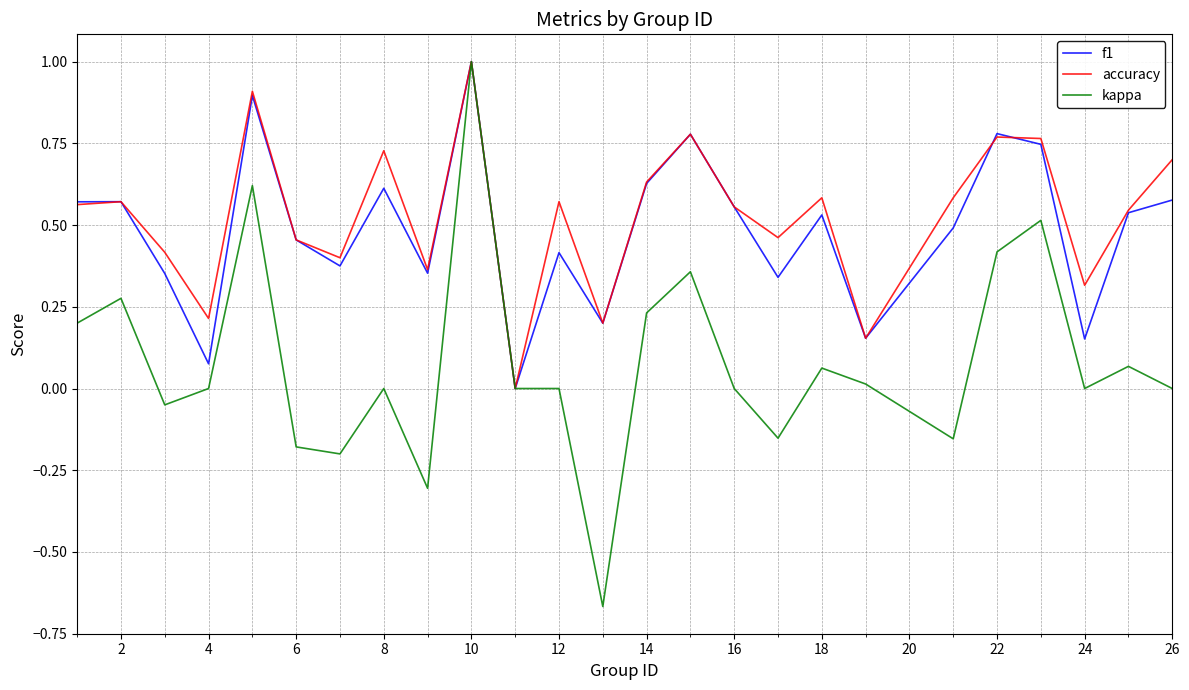

Which series has the widest spread of values?

kappa